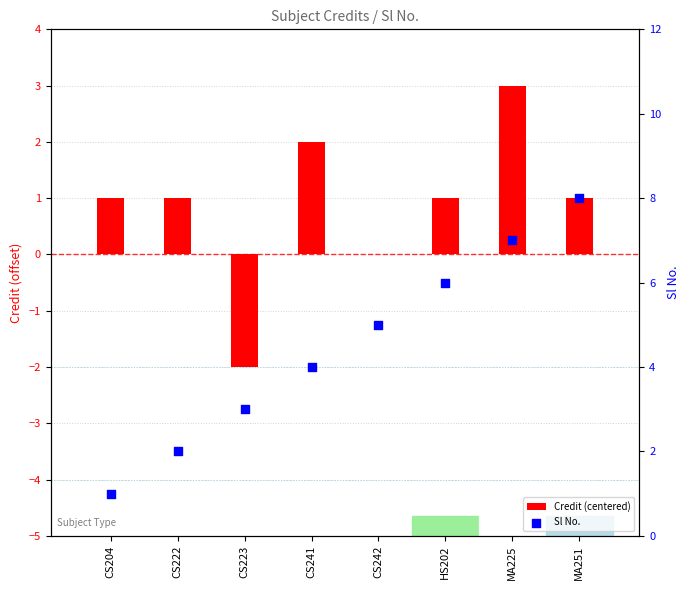

Which series has the largest Y range (max minus min)?

Sl No.